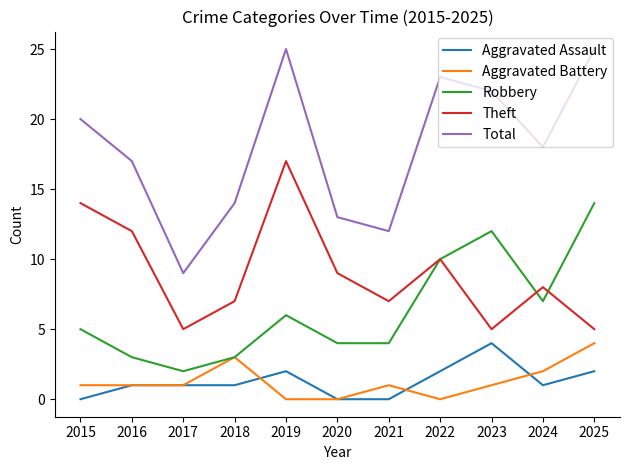

True or false: Aggravated Battery and Theft cross at least once.

False